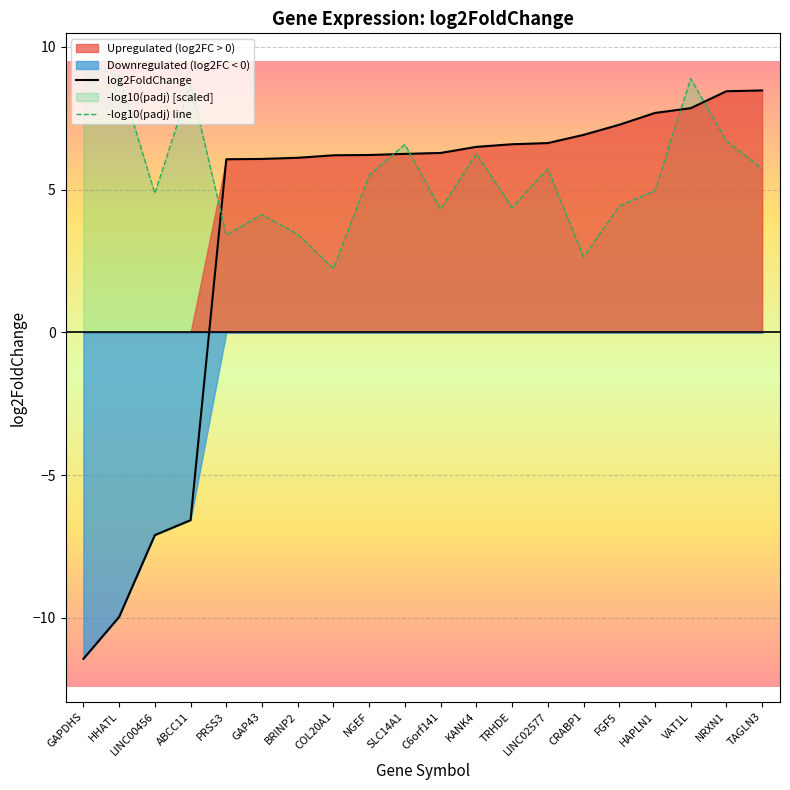

Which category has the highest value in the log2FoldChange series?

TAGLN3